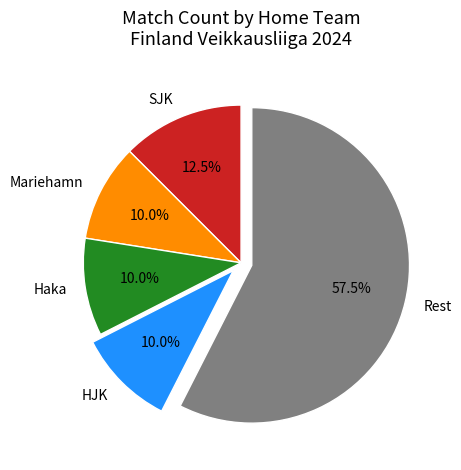

Count the number of slices in the pie.

5